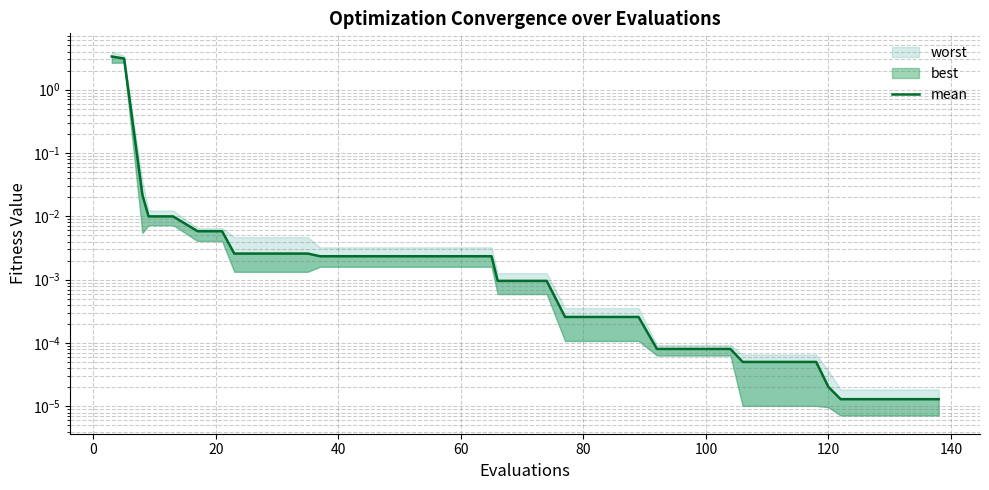

Reading left to right, extract all data points from this chart.

3.3	3.1	0.0	0.0	0.0	0.0	0.0	0.0	0.0	0.0	0.0	0.0	0.0	0.0	0.0	0.0	0.0	0.0	0.0	0.0	0.0	0.0	0.0	0.0	0.0	0.0	0.0	0.0	0.0	0.0	0.0	0.0	0.0	0.0	0.0	0.0	0.0	0.0	0.0	0.0